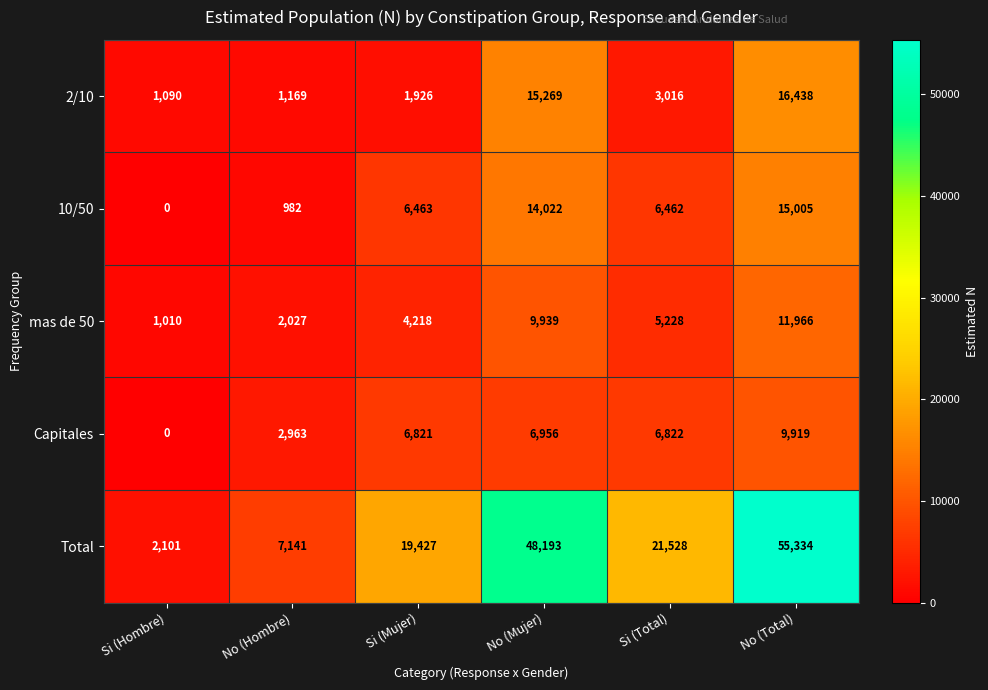

True or false: Capitales has a value of 10062 at Si (Mujer).

False